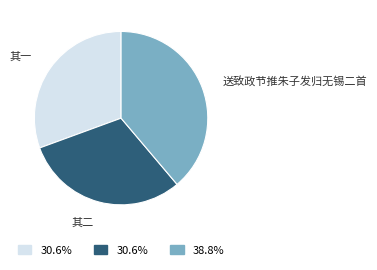

Is there a majority slice in this chart?

No